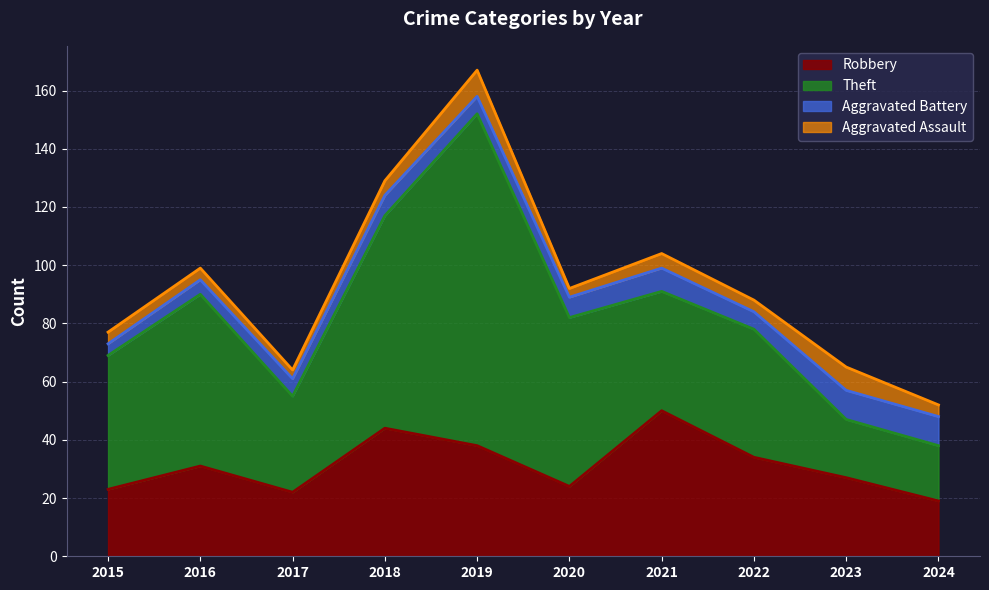

What are all the series names shown in the legend?

Robbery, Theft, Aggravated Battery, Aggravated Assault